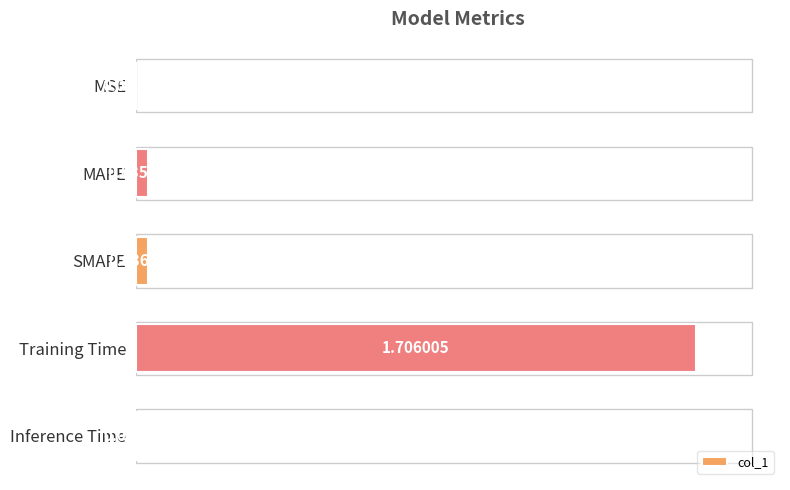

At which category does the chart reach its peak across all series?

Training Time